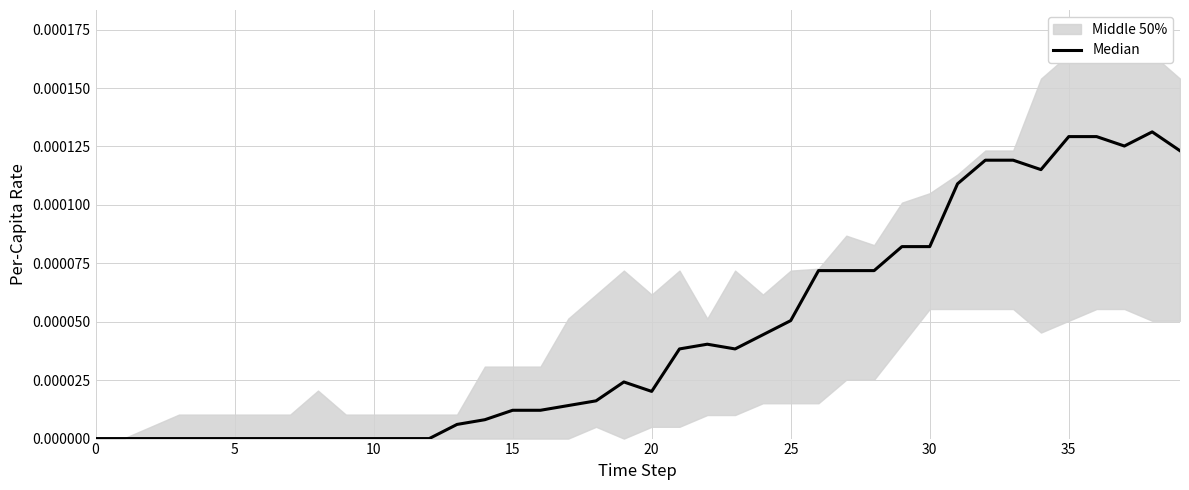

At which category does the chart reach its peak across all series?

38